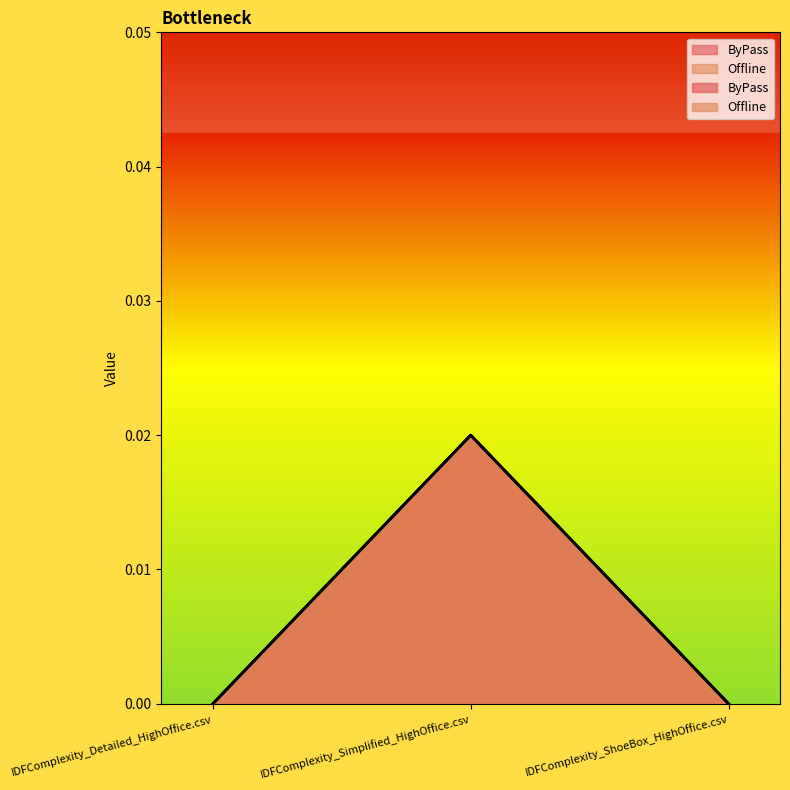

At which label is ByPass closest to 0?

IDFComplexity_Detailed_HighOffice.csv